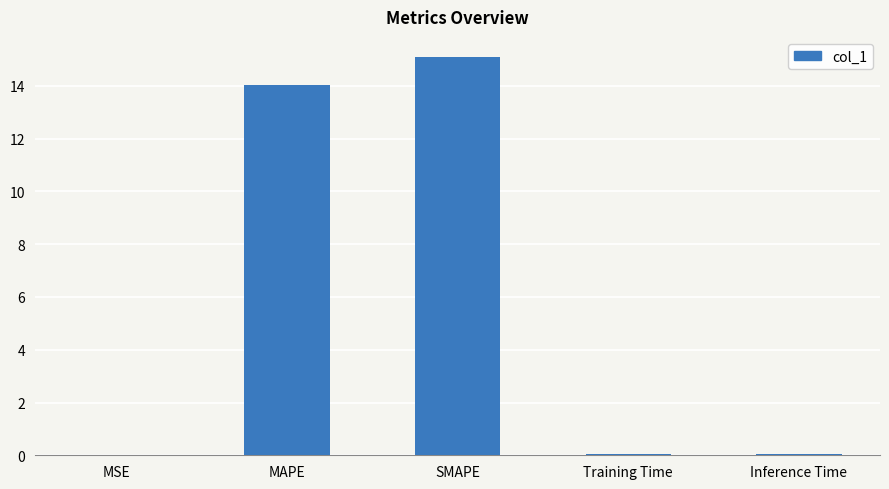

Which category has the highest value across all series?

SMAPE